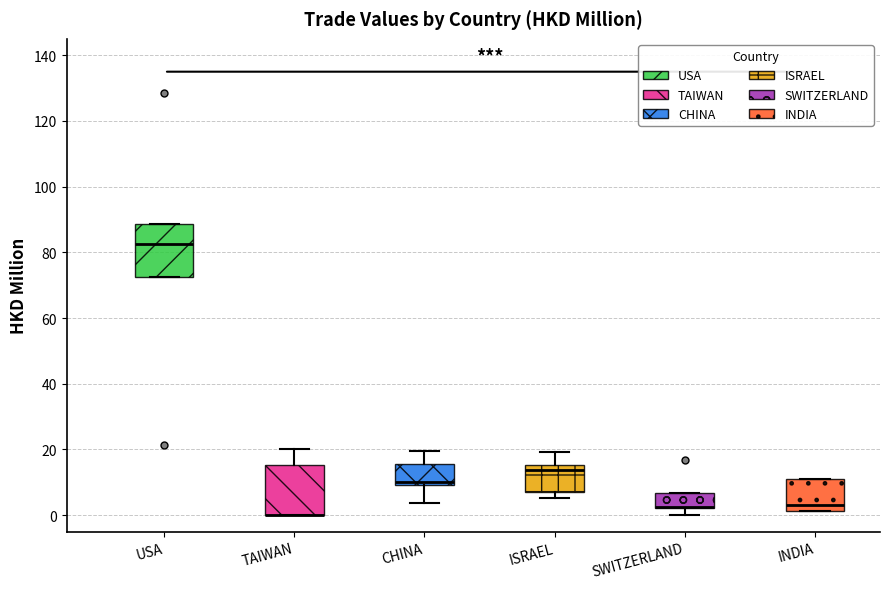

Where is the lower edge of the box for CHINA on the y-axis? The values are not printed on the chart, so give them approximately, as read against the axis.

10